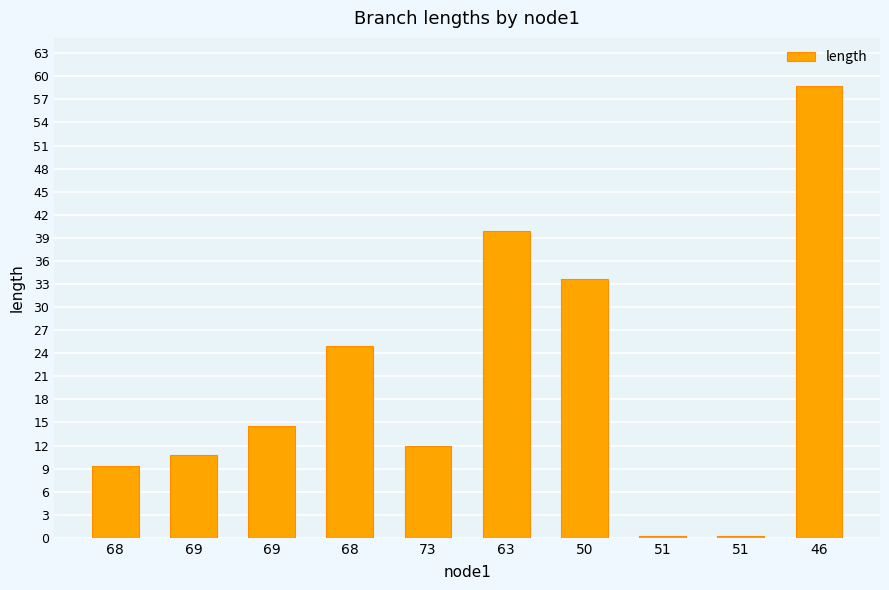

Is it true that the value at 69 is 3.3?

False